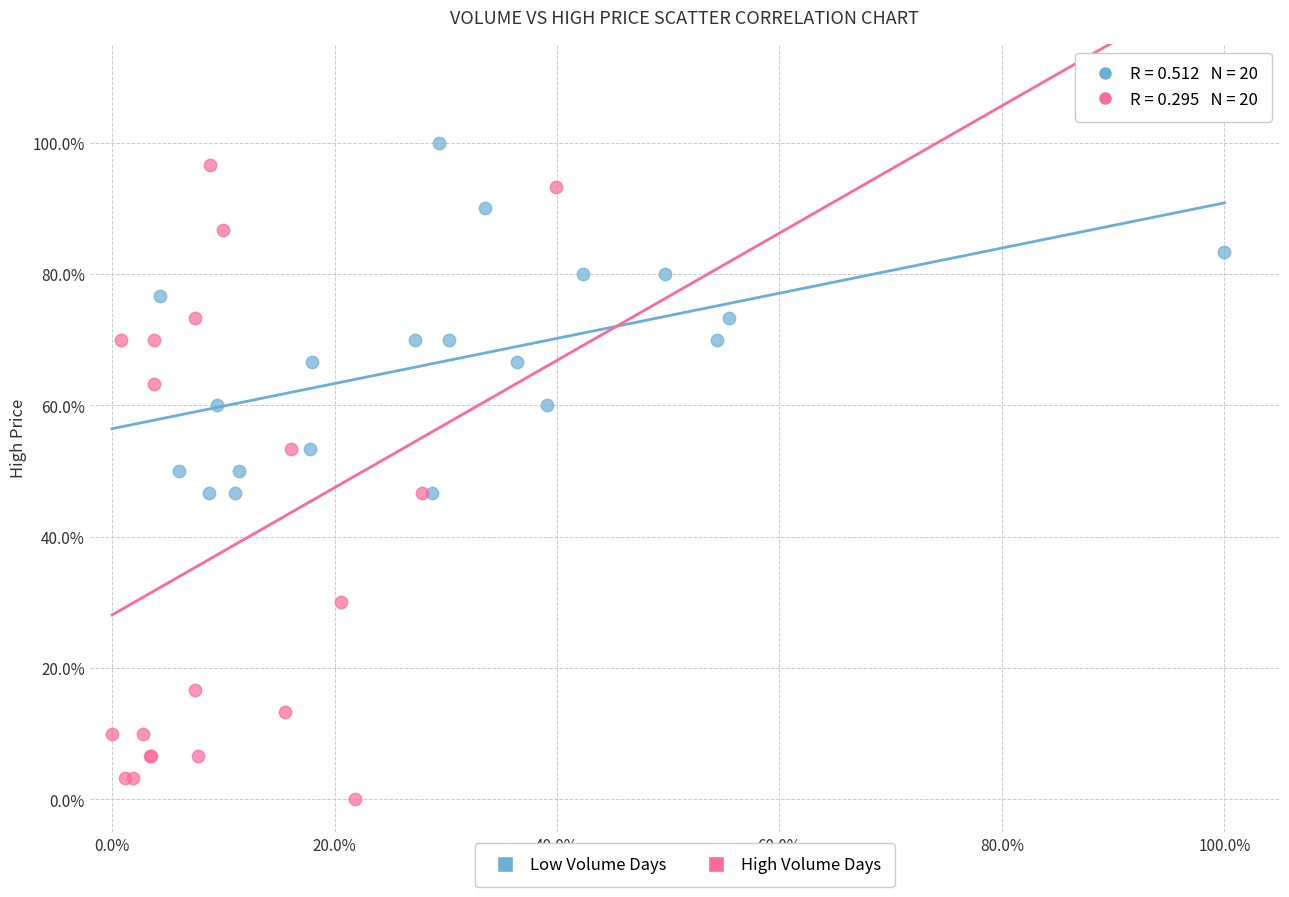

Which series reaches the maximum Y coordinate?

Low Volume Days